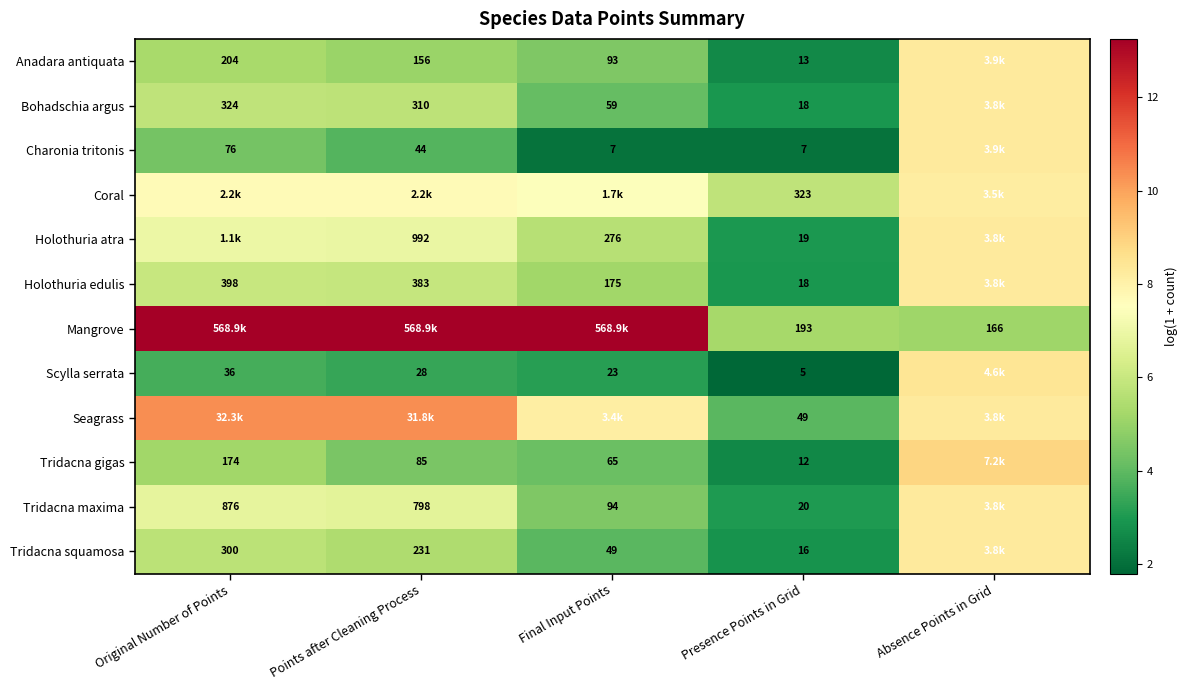

At which label is Holothuria edulis closest to 5?

Final Input Points